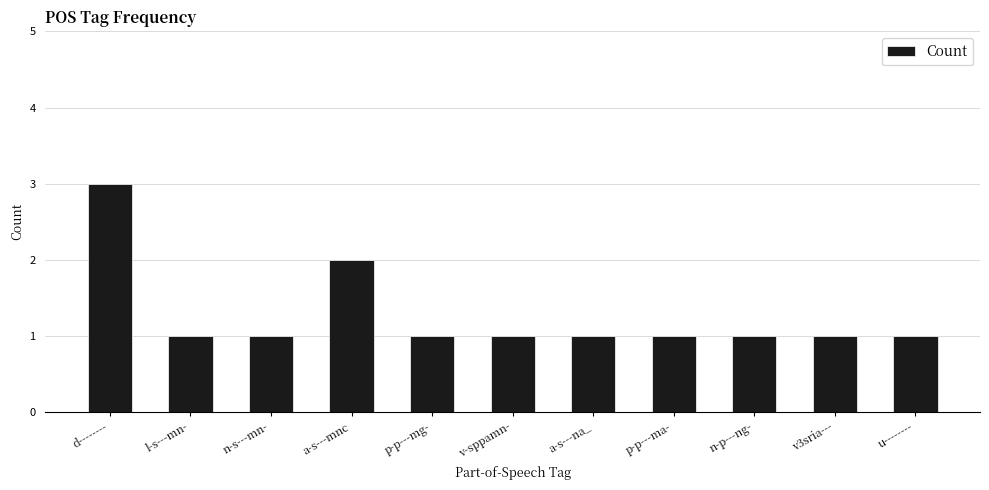

How many data points does each series have?

11